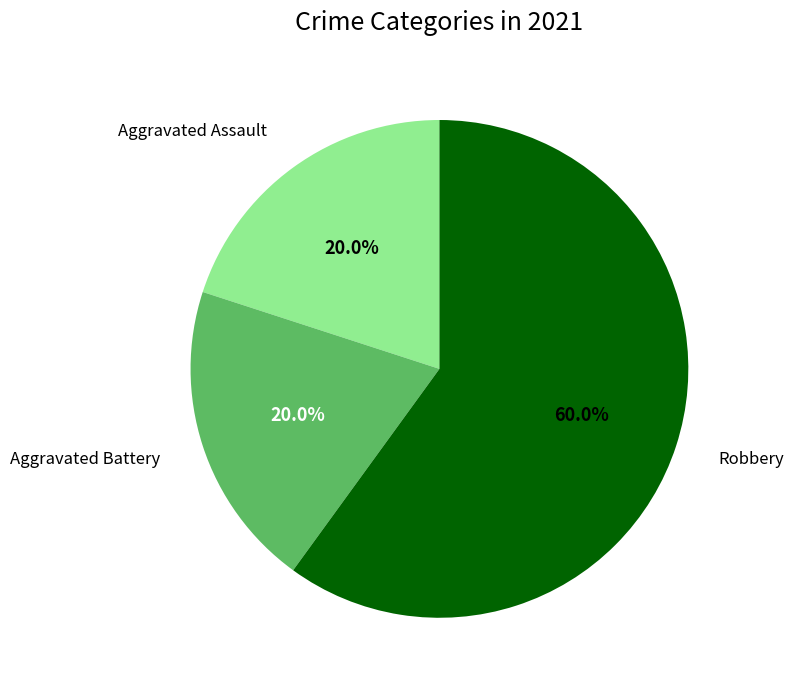

Between Aggravated Battery and Robbery, which is larger?

Robbery